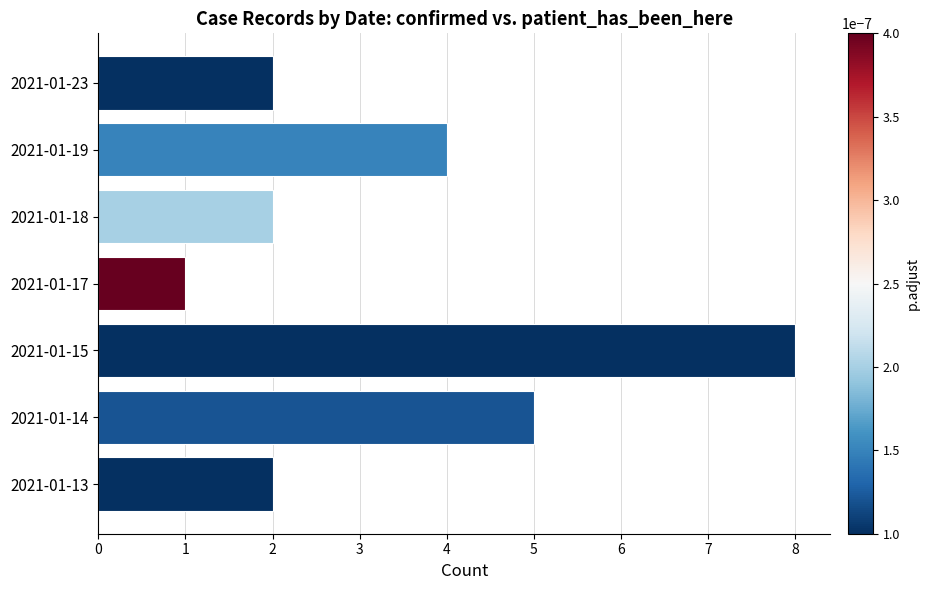

At which category does the chart reach its peak across all series?

2021-01-15